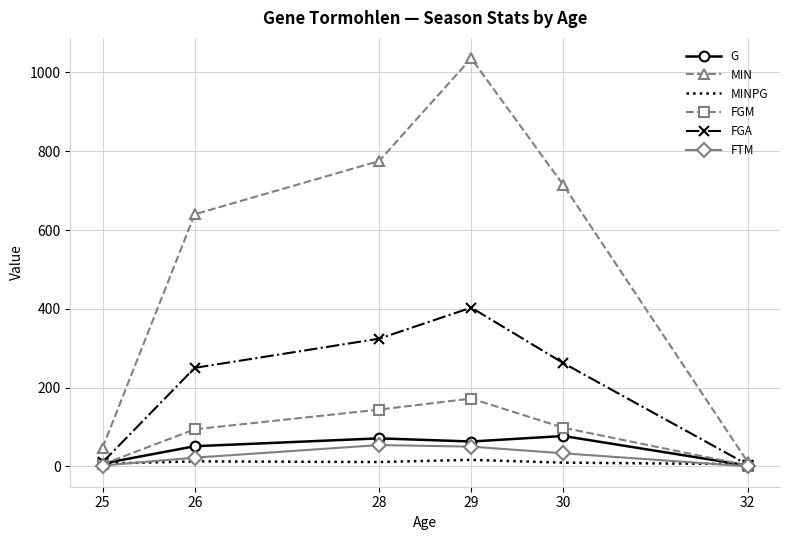

Rank the categories by MIN value from highest to lowest.

29, 28, 30, 26, 25, 32